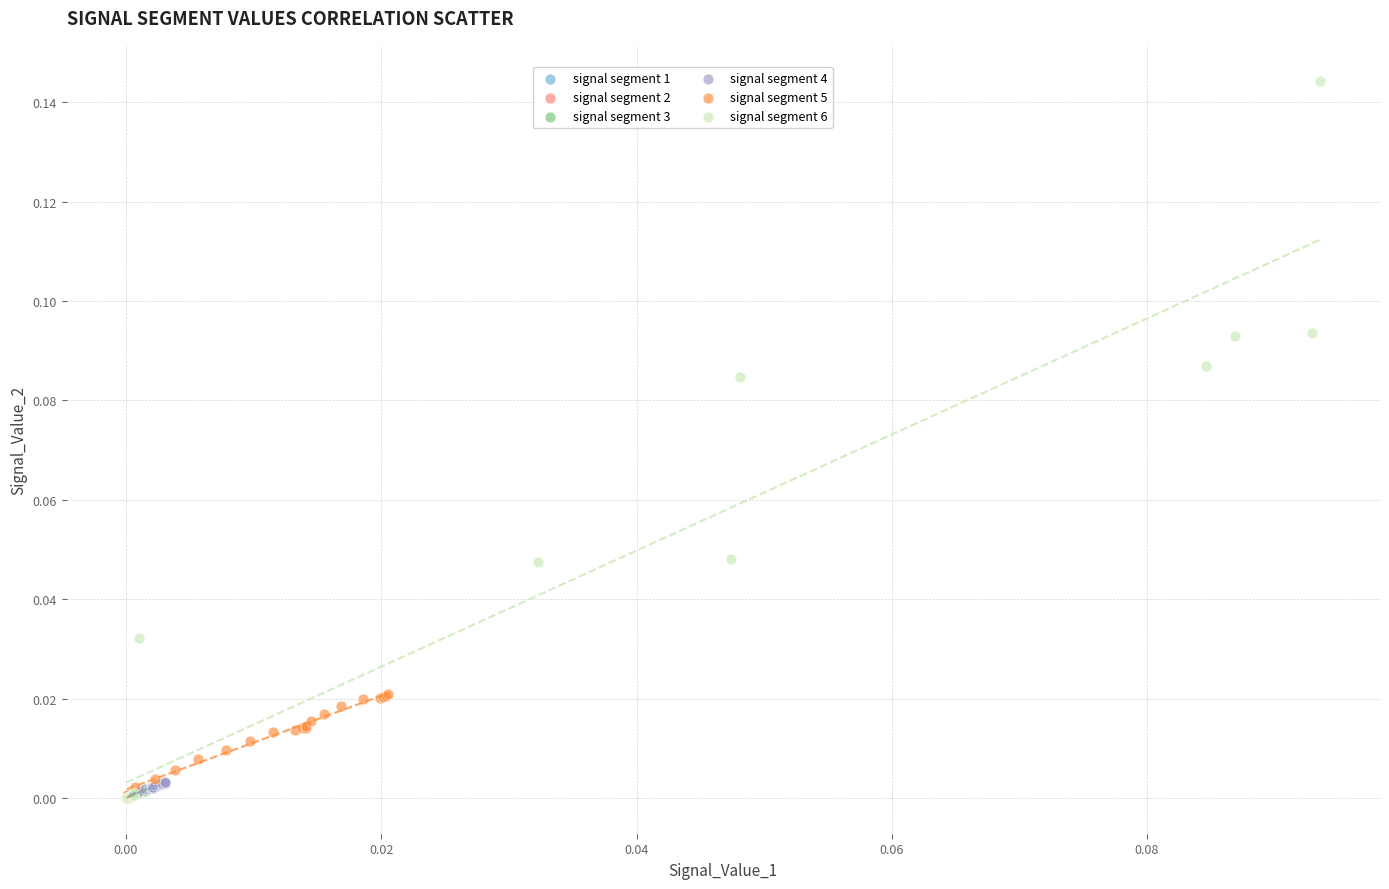

Which series reaches the maximum Y coordinate?

signal segment 6